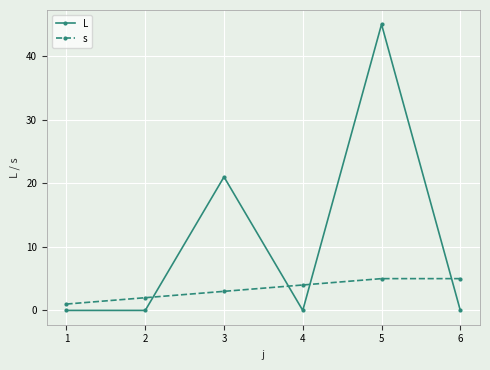

What is the difference between the highest and lowest values at 1?

1